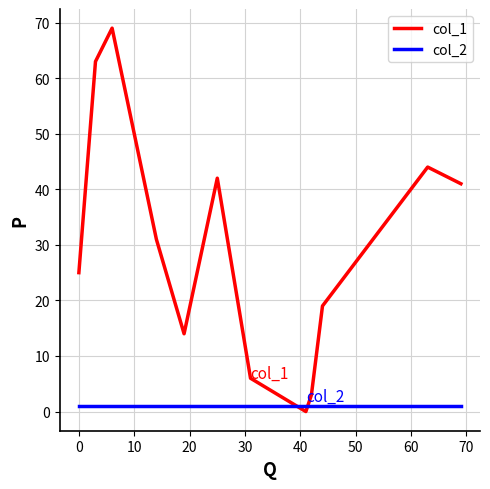

Reading left to right, what are all the values shown in this chart?

col_1: 25	63	69	31	14	42	6	0	3	19	44	41
col_2: 1	1	1	1	1	1	1	1	1	1	1	1